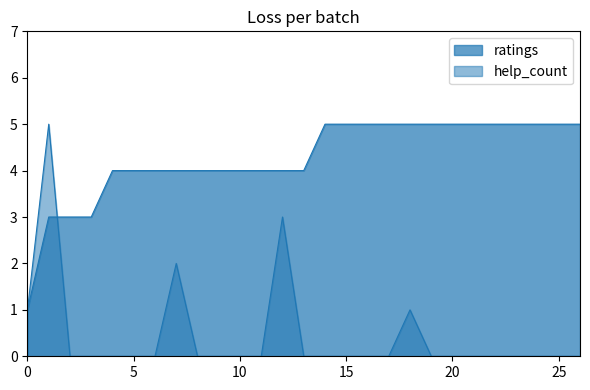

Does the chart have visible grid lines?

No